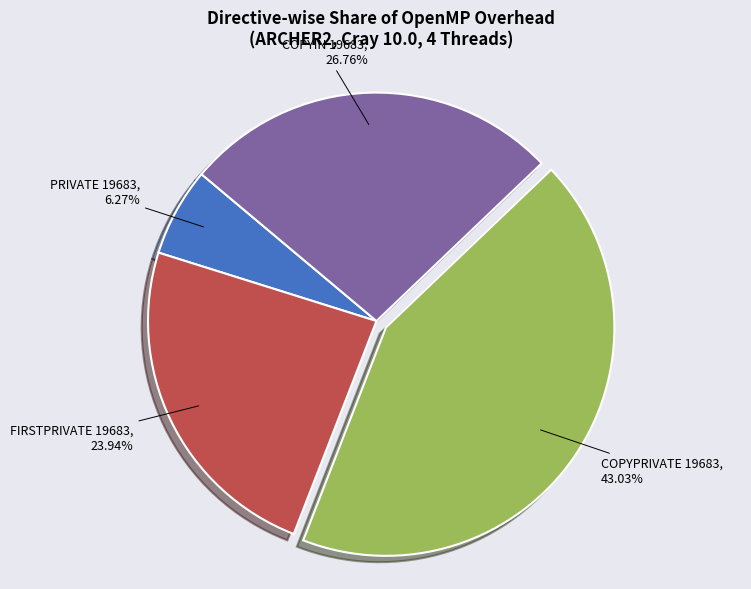

How many slices are in this pie chart?

4